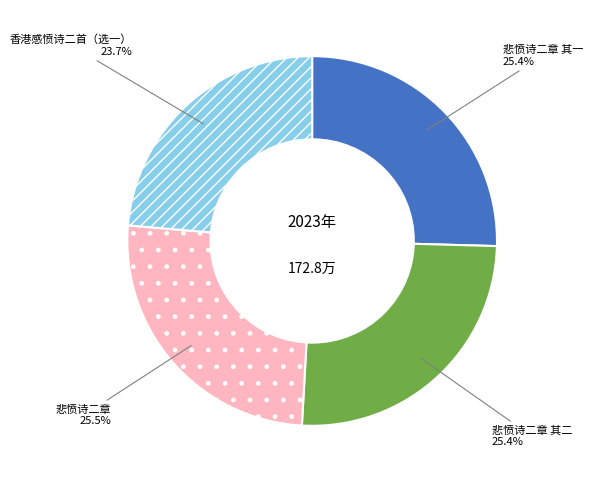

True or false: 香港感愤诗二首（选一） accounts for 18% of the total.

False